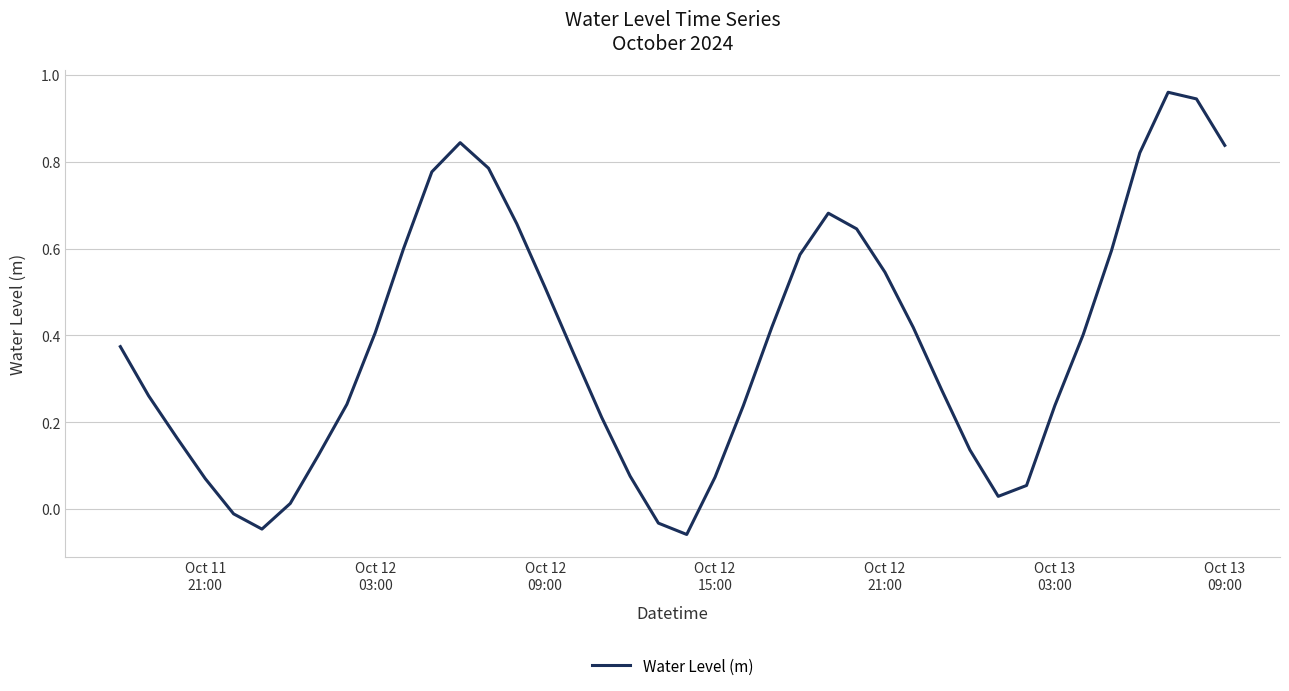

What is the minimum value shown in the chart?

-0.1